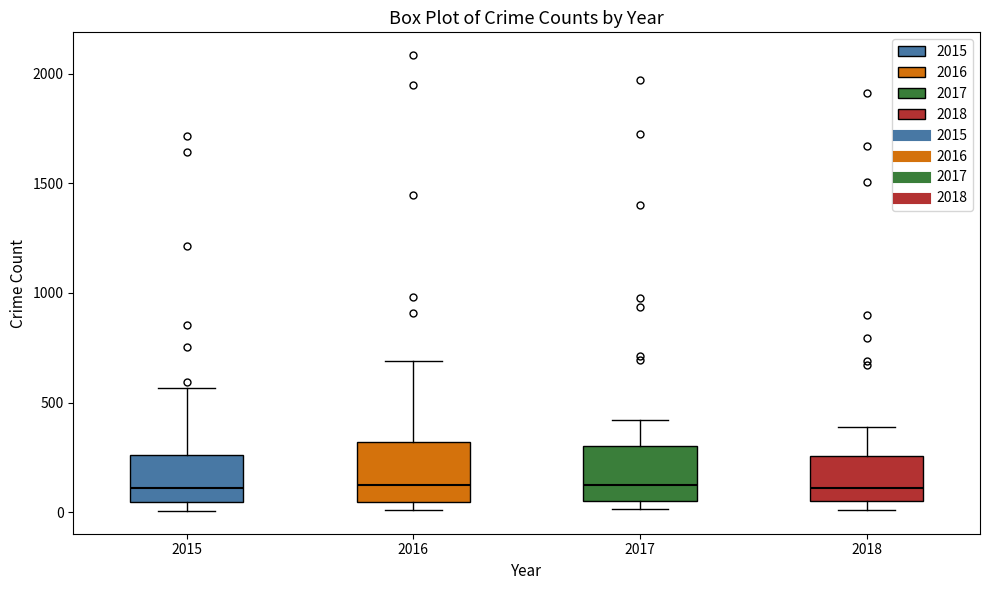

Reading left to right, read every box against the y-axis: the position of its median line, the range the box covers, and the ends of its whiskers. The values are not printed on the chart, so give them approximately, as read against the axis.

2015: median 100, box 50 to 250, whiskers 0 to 550
2016: median 150, box 50 to 300, whiskers 0 to 700
2017: median 100, box 50 to 300, whiskers 0 to 400
2018: median 100, box 50 to 250, whiskers 0 to 400